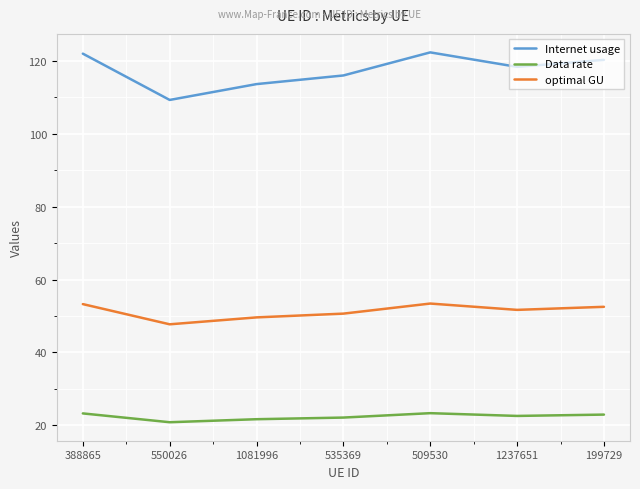

How many lines are shown in the chart?

3